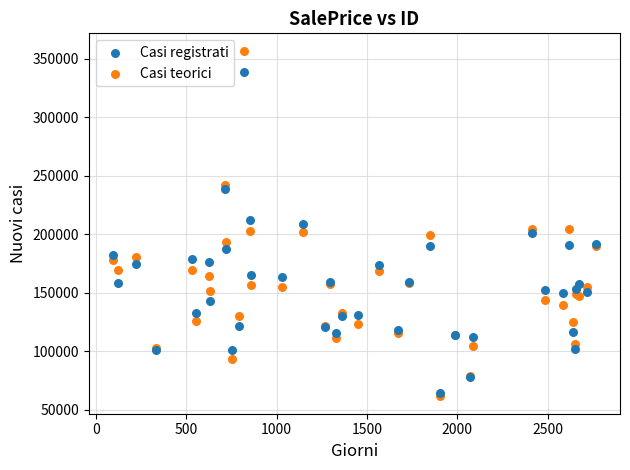

Which series reaches the maximum Y coordinate?

Casi teorici